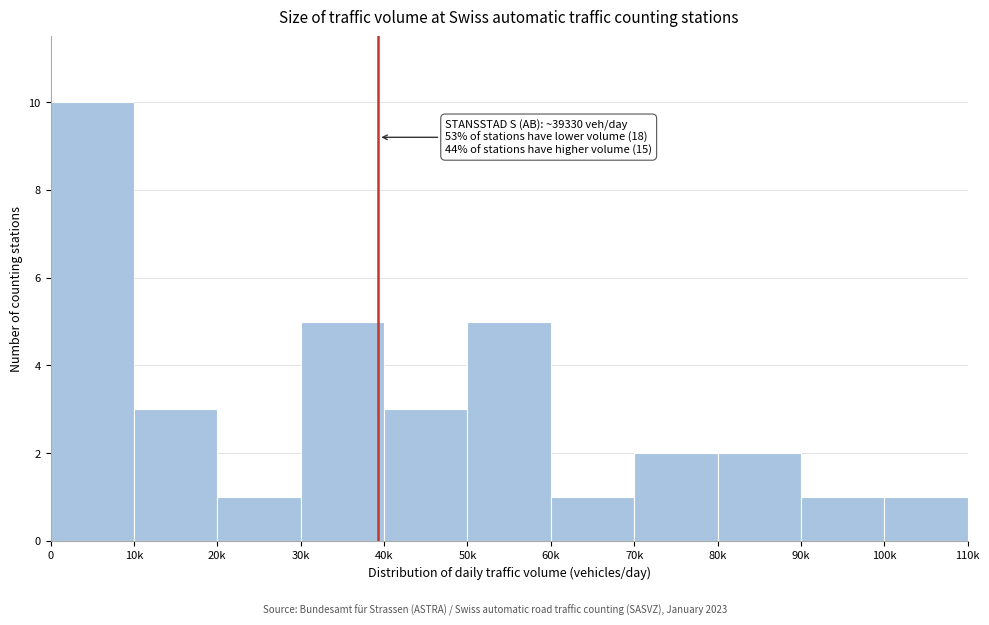

Reading right to left, transcribe all the data shown in this chart.

1	1	2	2	1	5	3	5	1	3	10